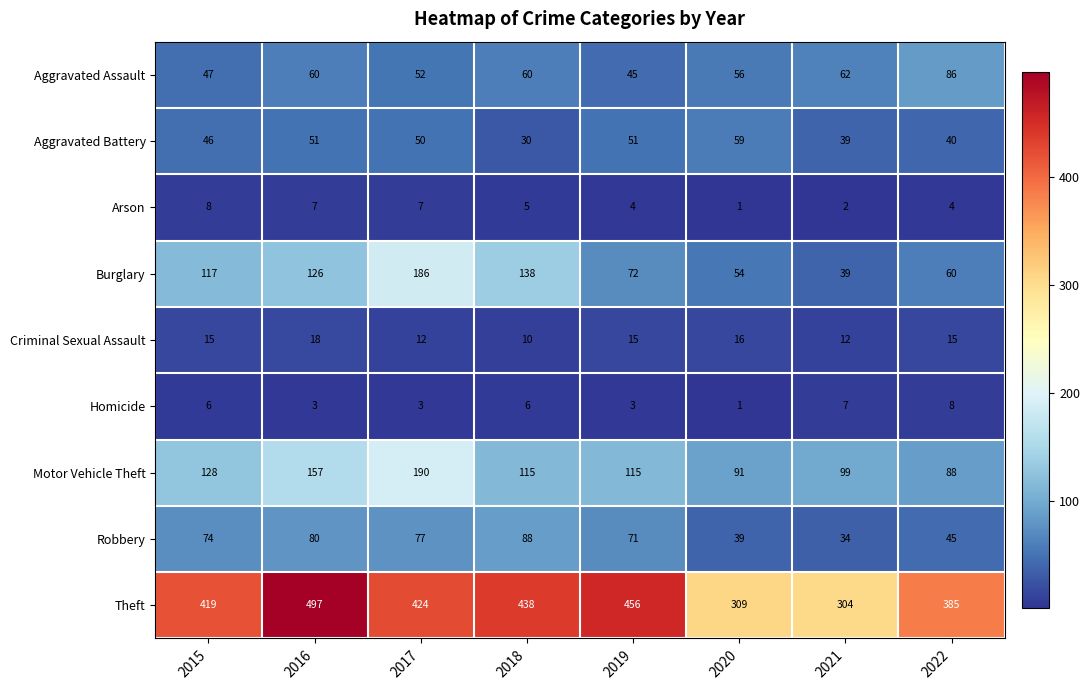

What is the sum of the Criminal Sexual Assault values at 2017 and 2016?

30